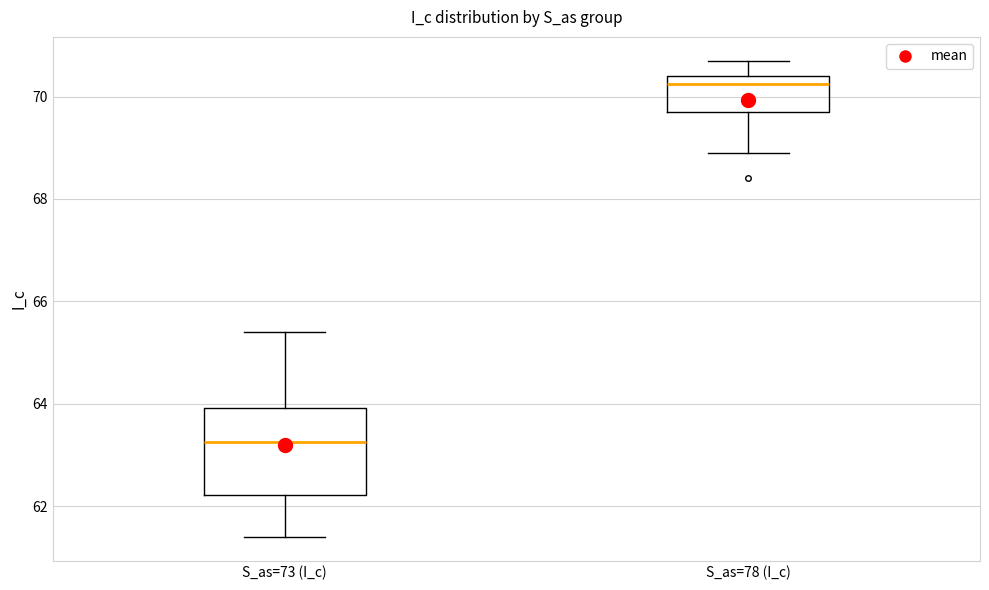

Reading left to right, transcribe this box plot: for each box, give where its median line is, the range the box spans, and where its two whiskers end, as read against the y-axis. The values are not printed on the chart, so give them approximately, as read against the axis.

S_as=73 (I_c): median 63.2, box 62.2 to 64.0, whiskers 61.4 to 65.4
S_as=78 (I_c): median 70.2, box 69.8 to 70.4, whiskers 69.0 to 70.8